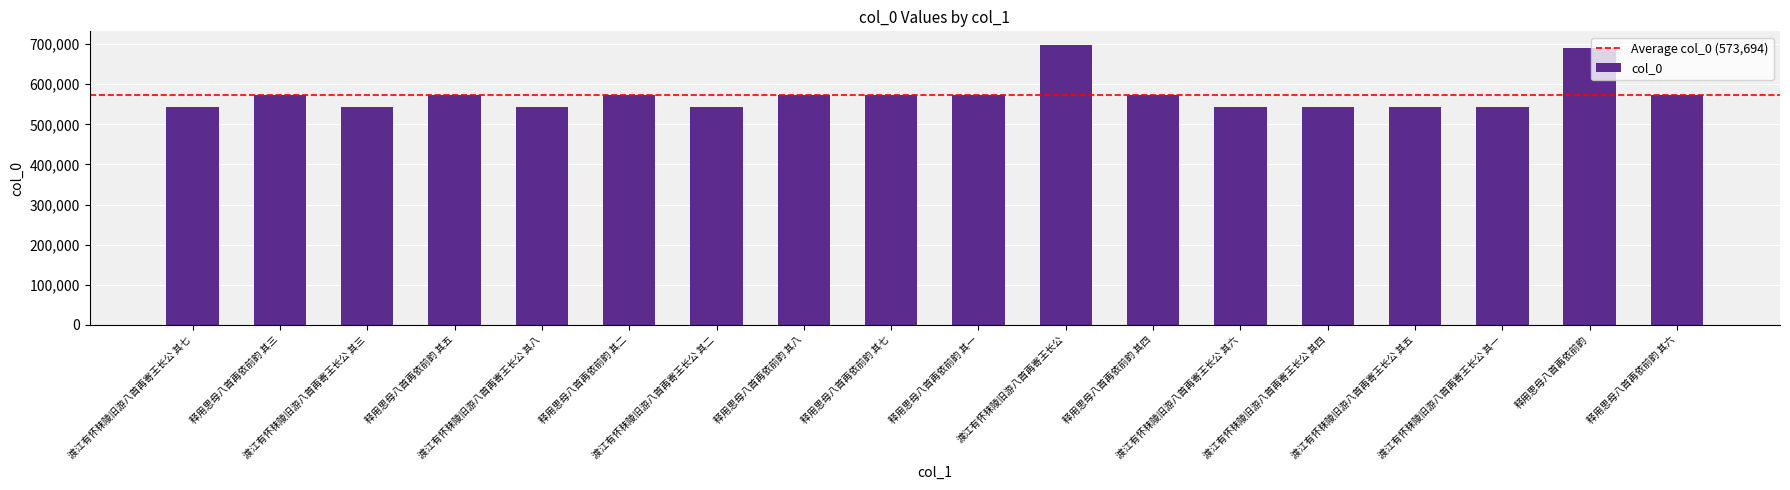

What is the change in value from 释用思母八首再依前韵 其三 to 渡江有怀秣陵旧游八首再寄王长公 其二?

-29702